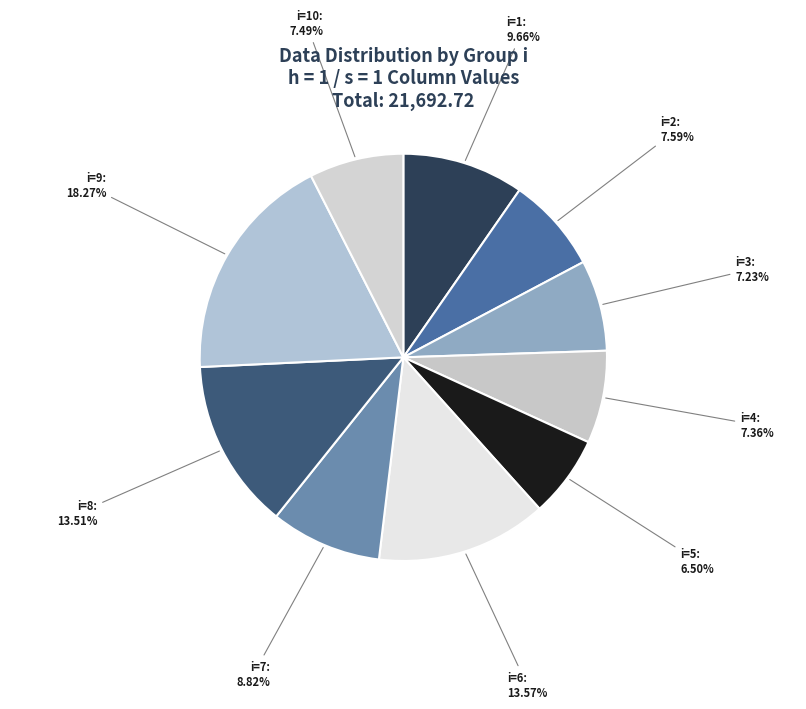

The i=5 slice represents 12% of the pie. True or false?

False